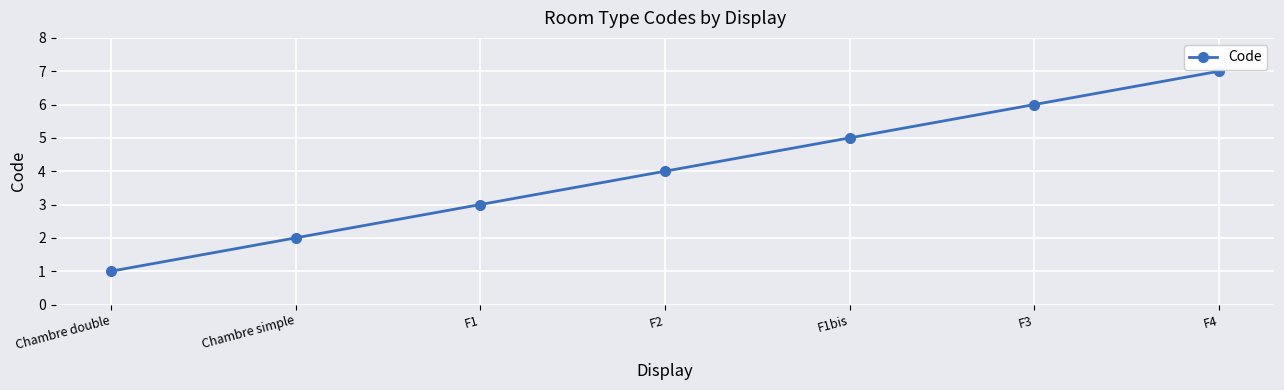

List the labels in order of value, largest first.

F4, F3, F1bis, F2, F1, Chambre simple, Chambre double